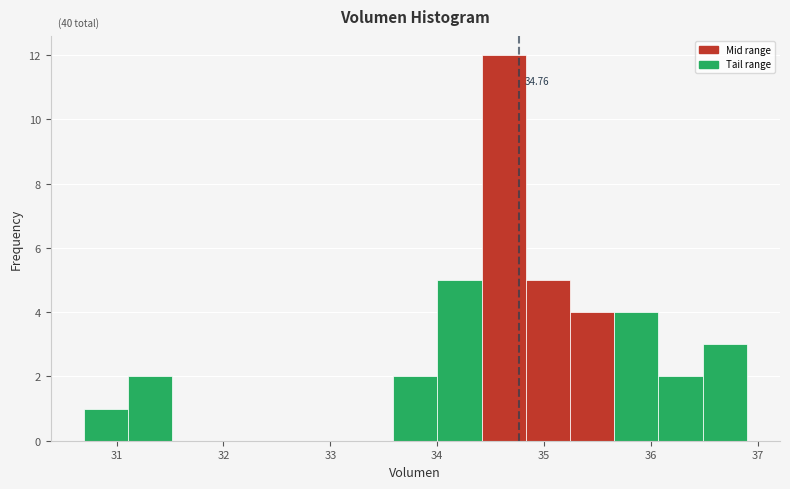

Which range on the x-axis has the tallest bar?

34.4 to 34.8